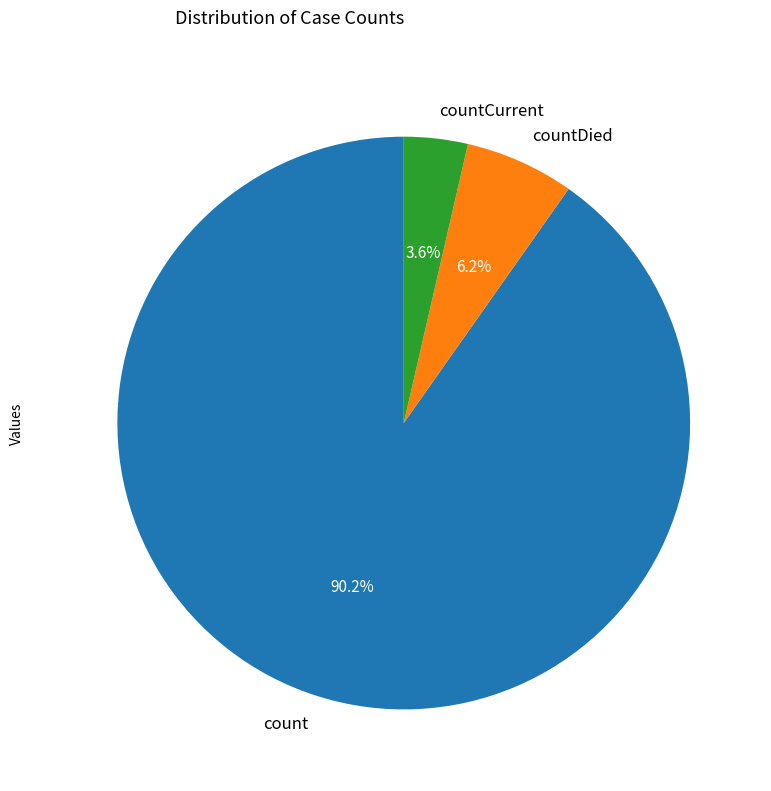

Is there any slice that represents more than half of the pie?

Yes